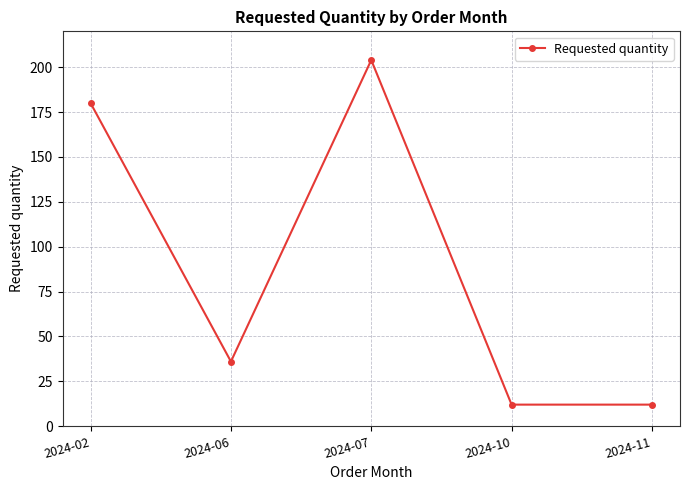

The value at 2024-06 is 36. True or false?

True